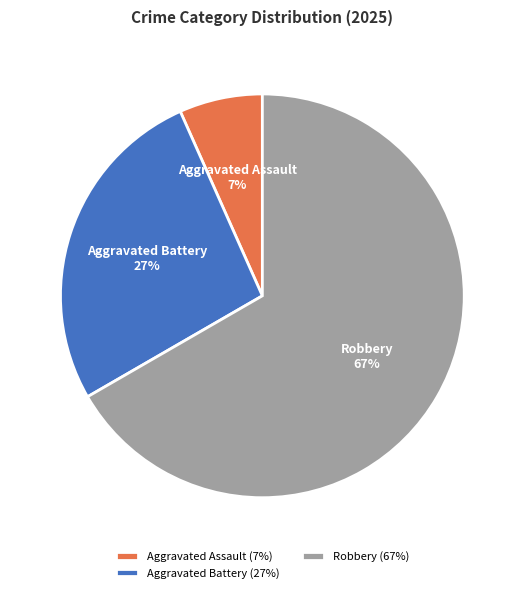

Is the sum of Aggravated Assault and Aggravated Battery greater than half?

No